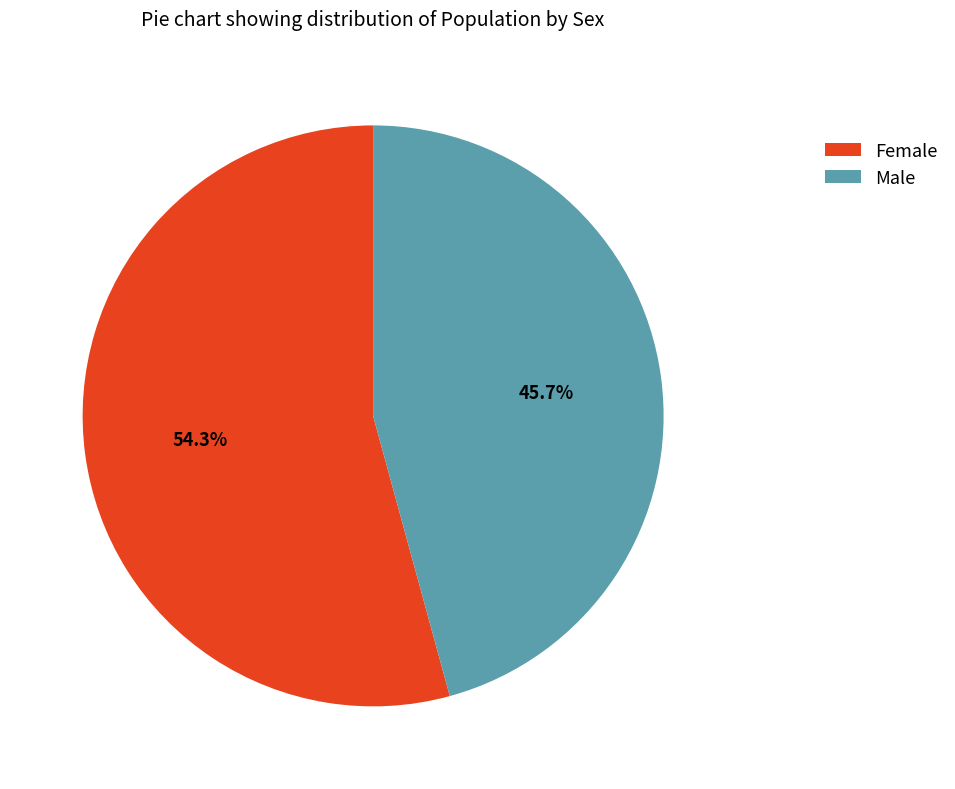

Between Male and Female, which is larger?

Female